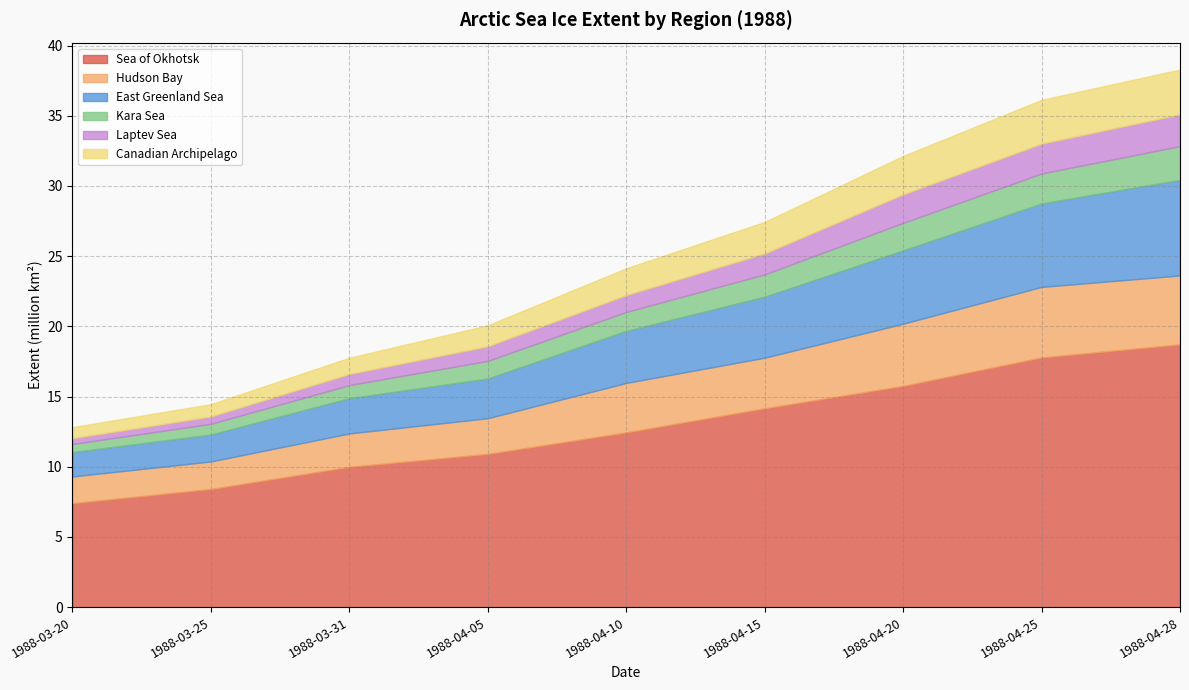

At which label is Kara Sea closest to 1?

1988-03-31